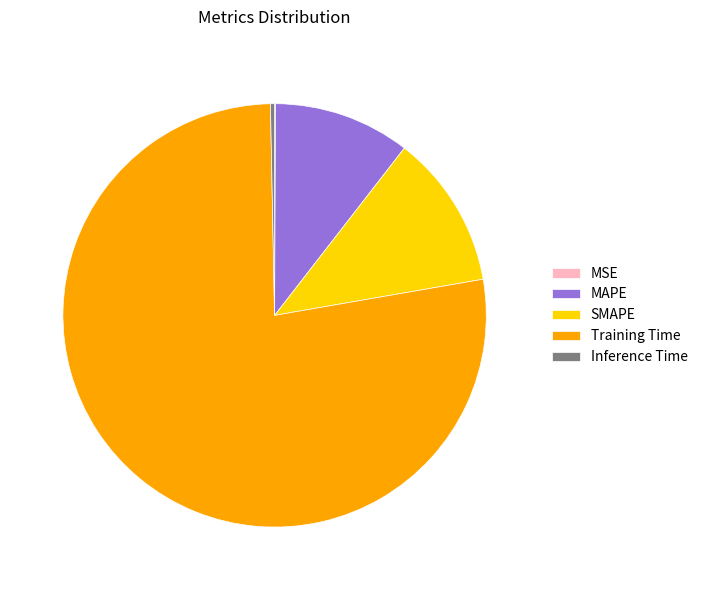

Which category accounts for the majority?

Training Time